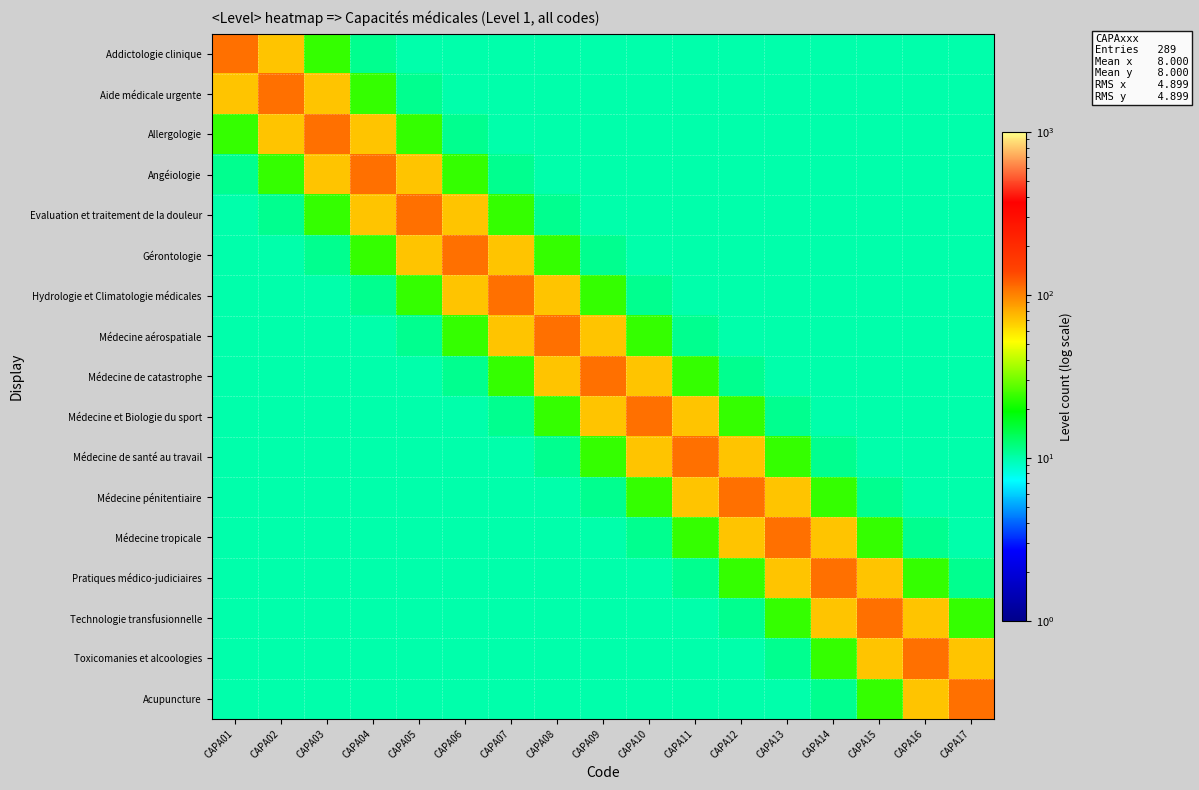

How many categories are shown in the chart?

17